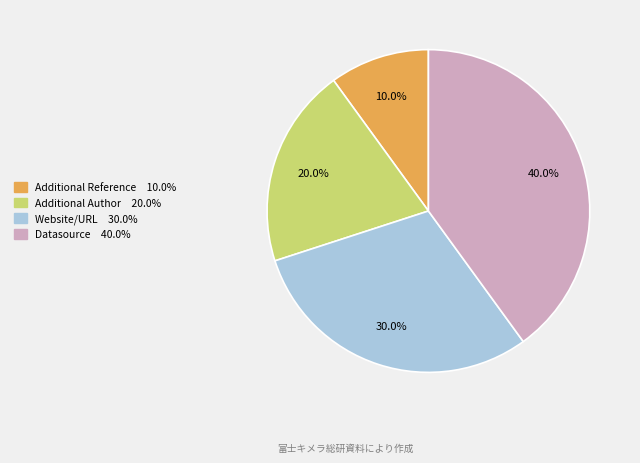

Is there a majority slice in this chart?

No